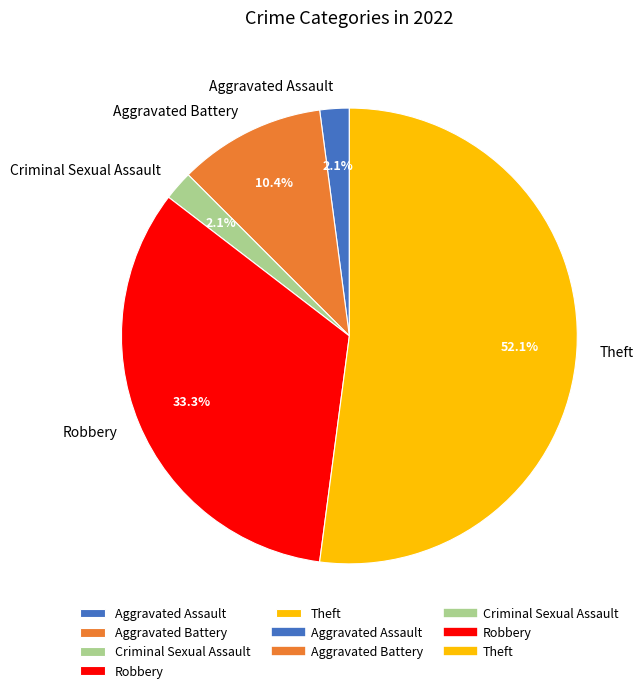

What portion of the pie excludes Theft?

47.9%